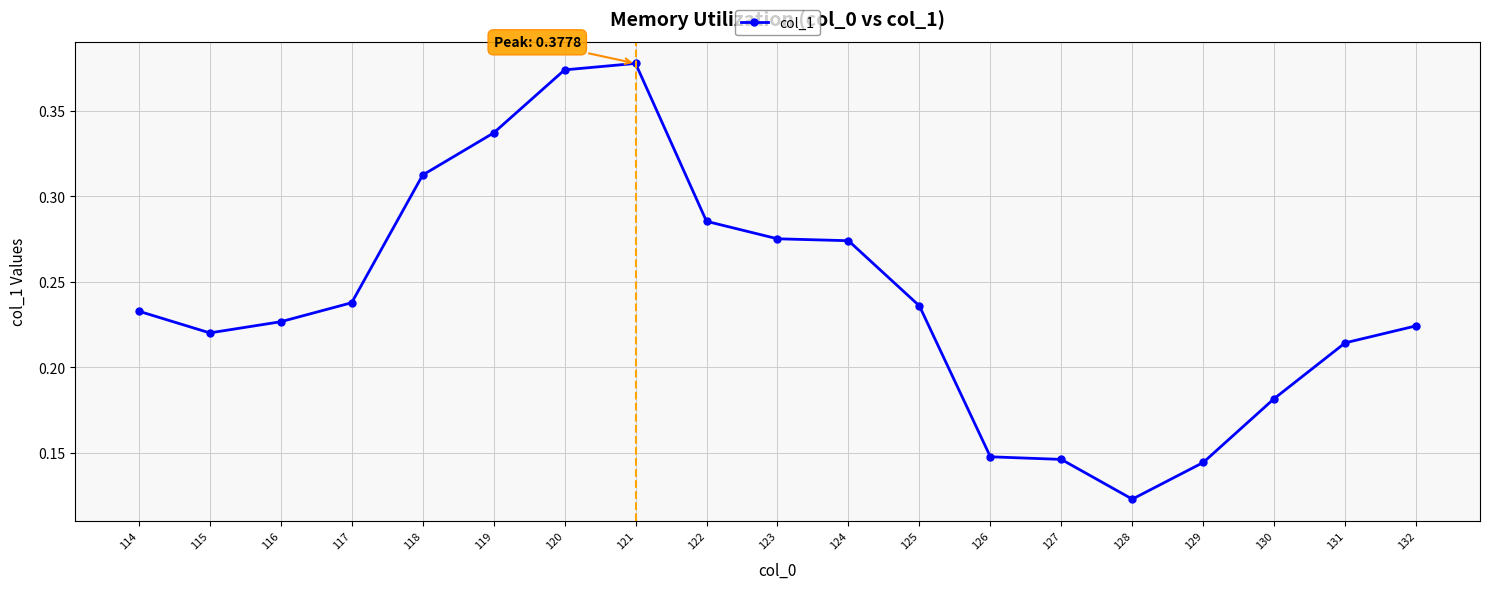

True or false: the data shows 0.3 at 117.

False